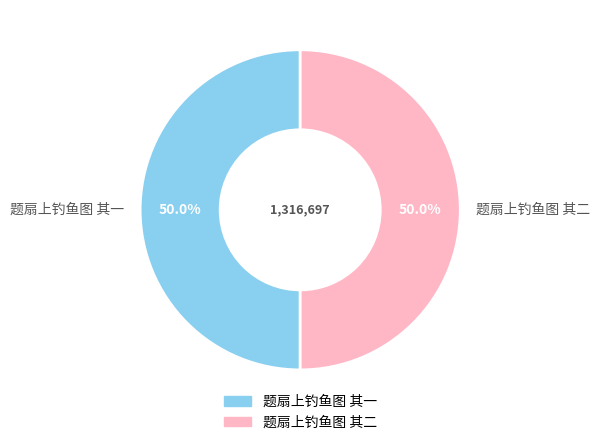

To the nearest percent, what is the average slice percentage?

50%